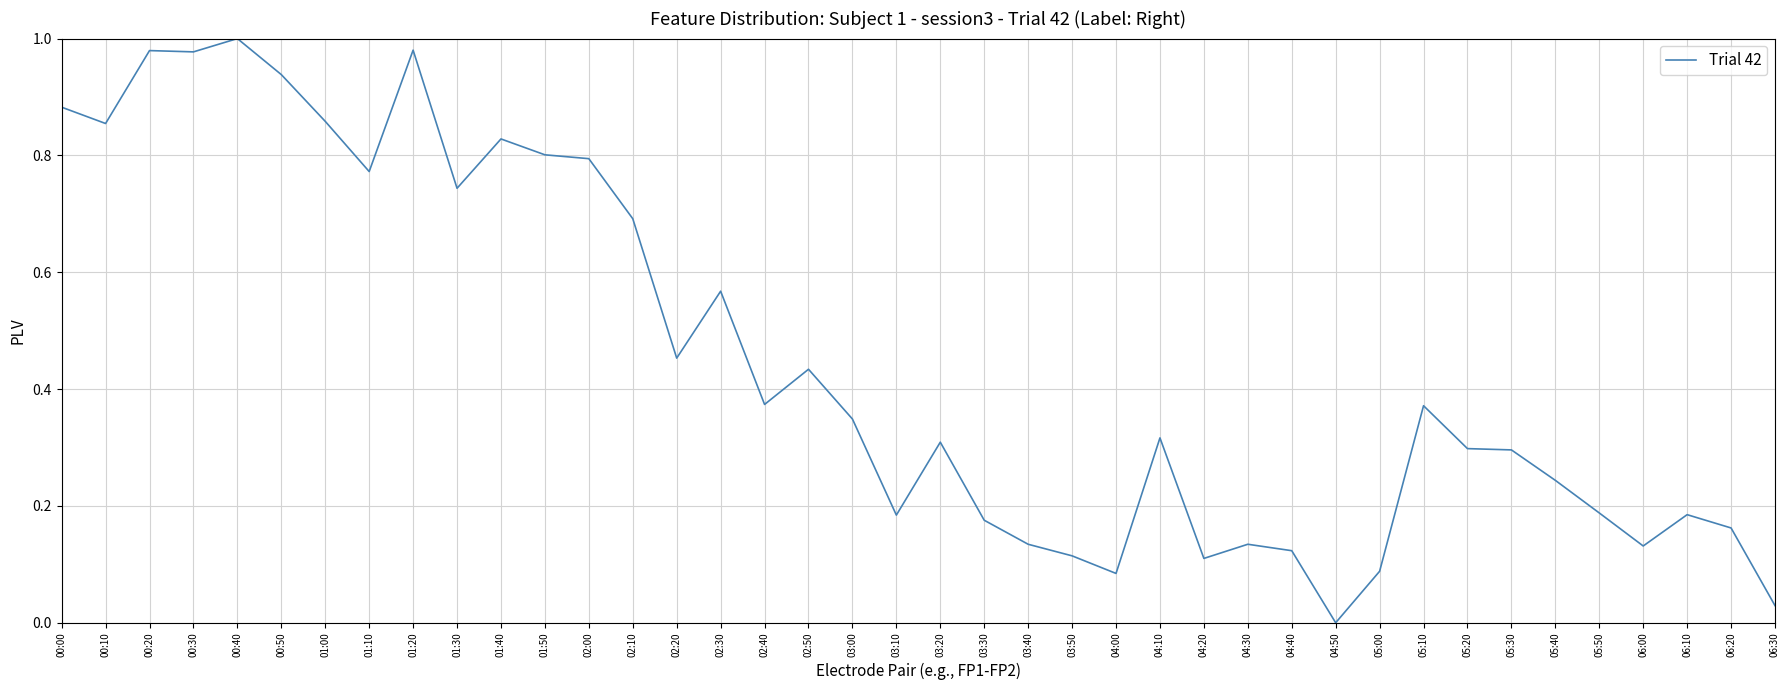

Between 00:10 and 02:20, which is larger?

00:10